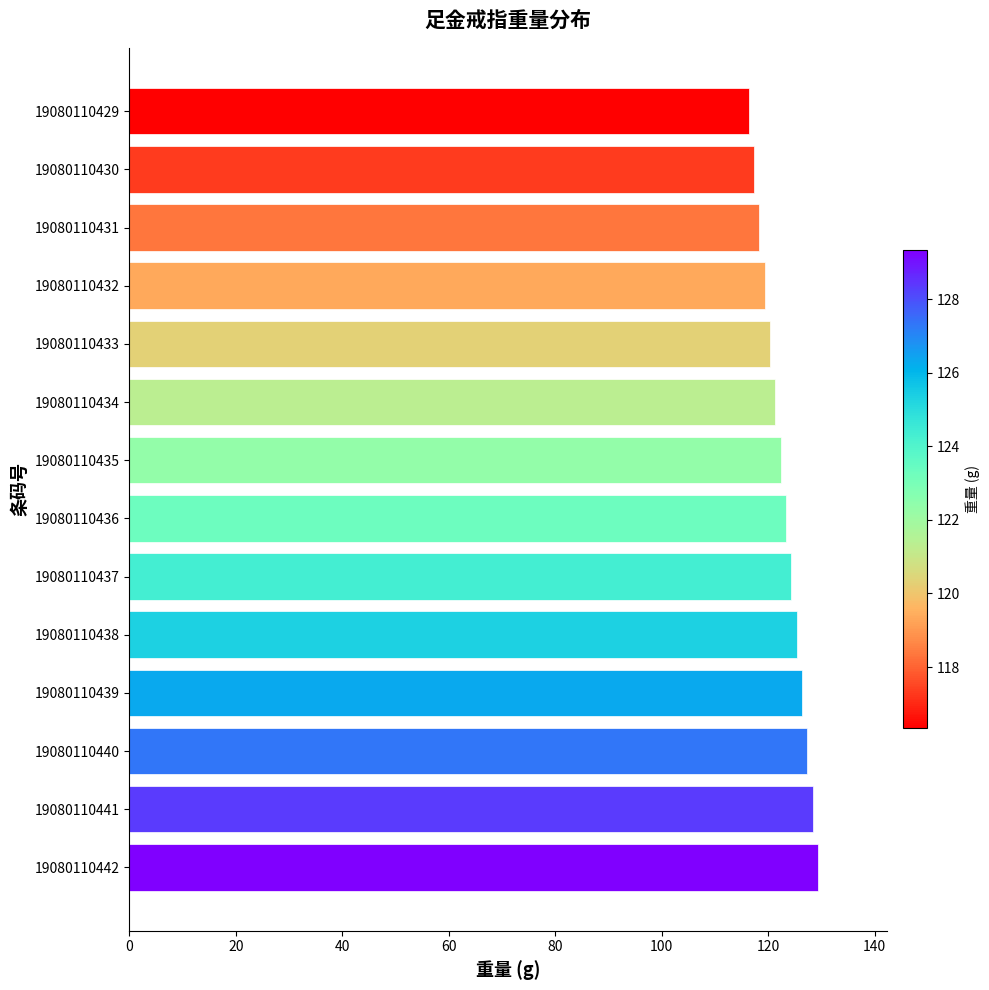

Between 19080110429 and 19080110437, which is larger?

19080110437